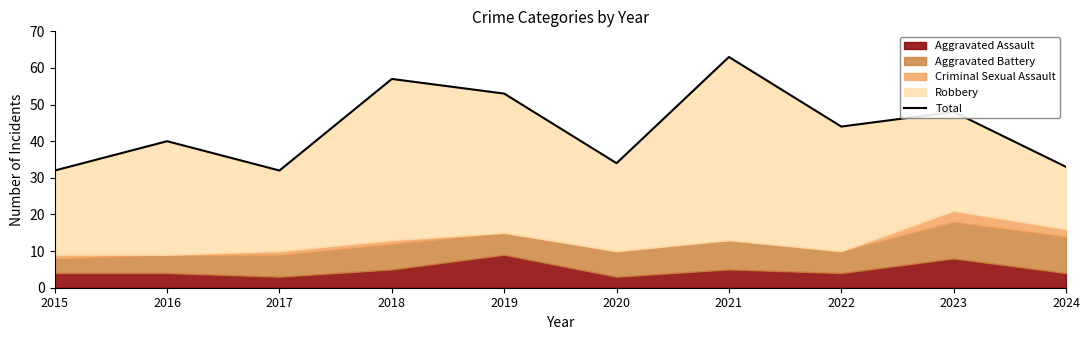

Which has a higher value, 2020 or 2017?

2020